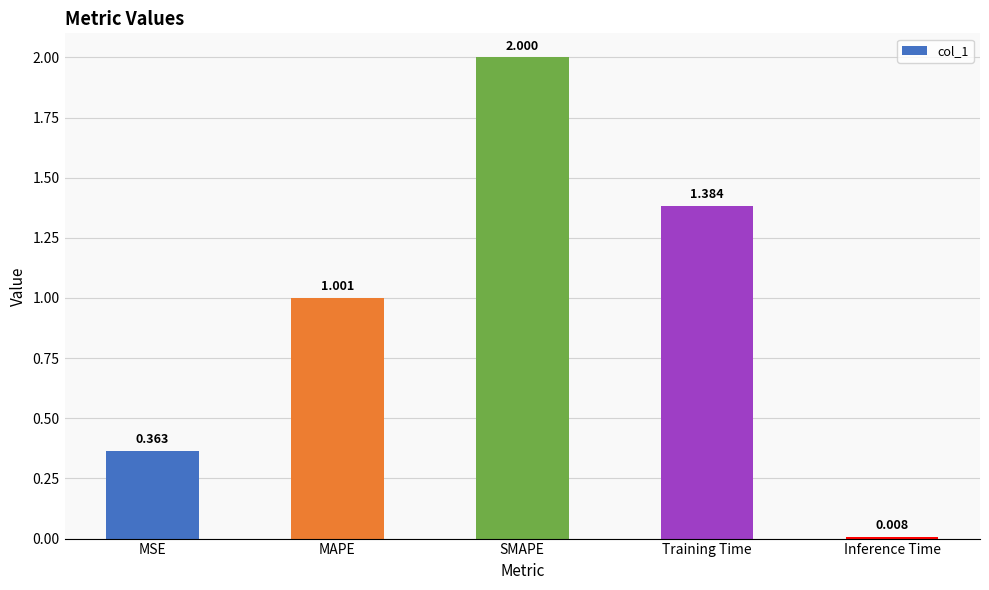

List the labels in order of value, largest first.

SMAPE, Training Time, MAPE, MSE, Inference Time